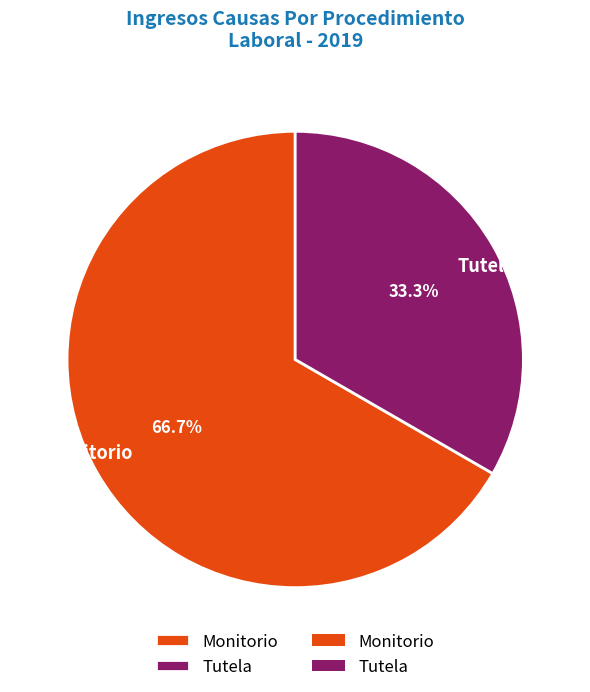

To the nearest percent, what is the average slice percentage?

50%